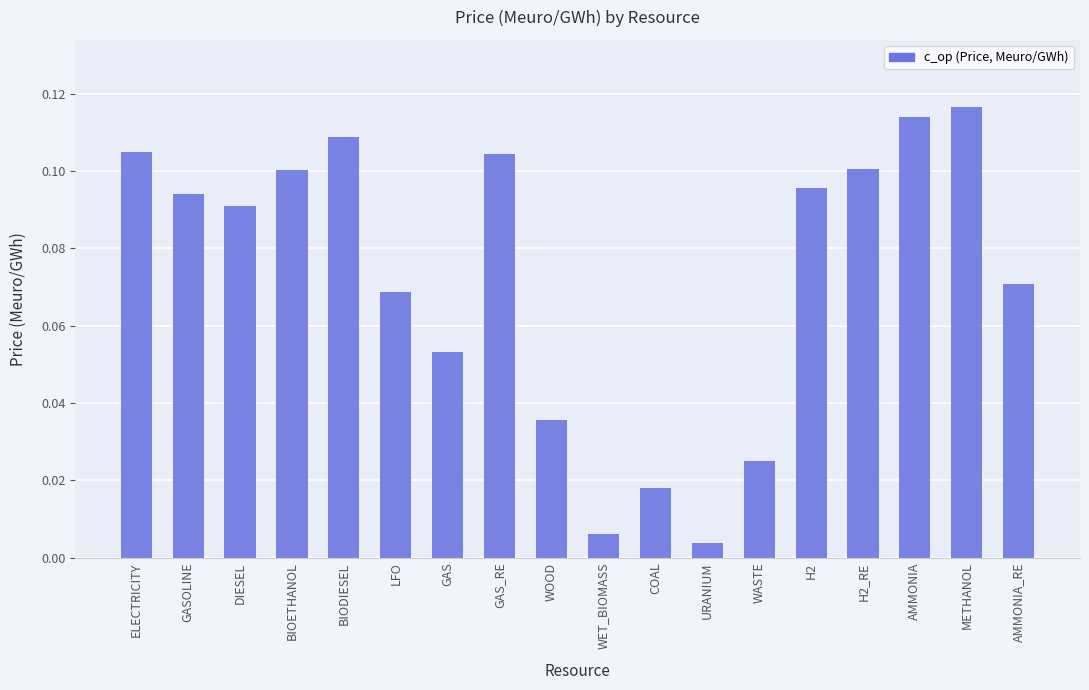

True or false: the data shows 0.1 at BIOETHANOL.

True